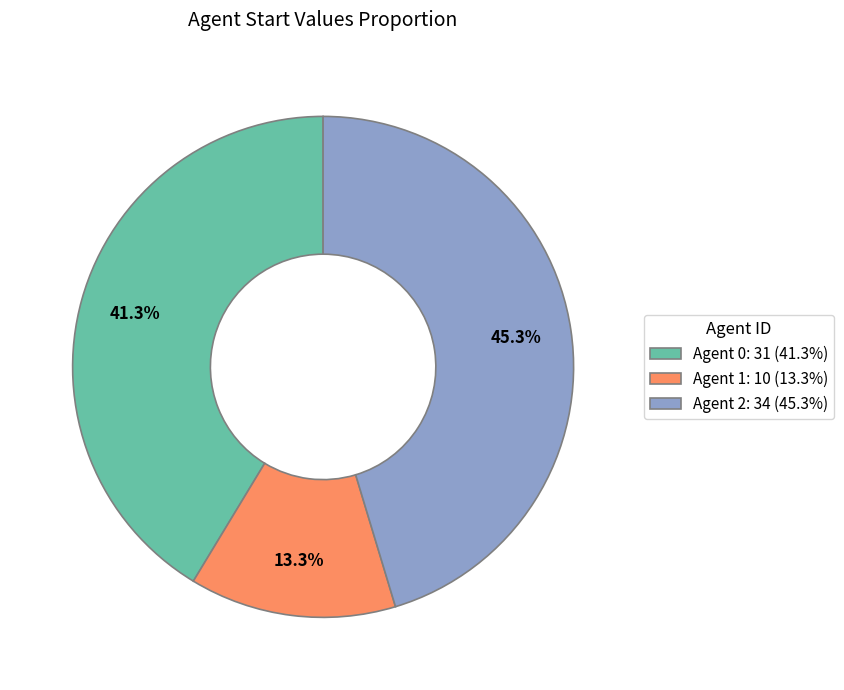

What percentage is NOT represented by Agent 2: 34 (45.3%)?

54.7%